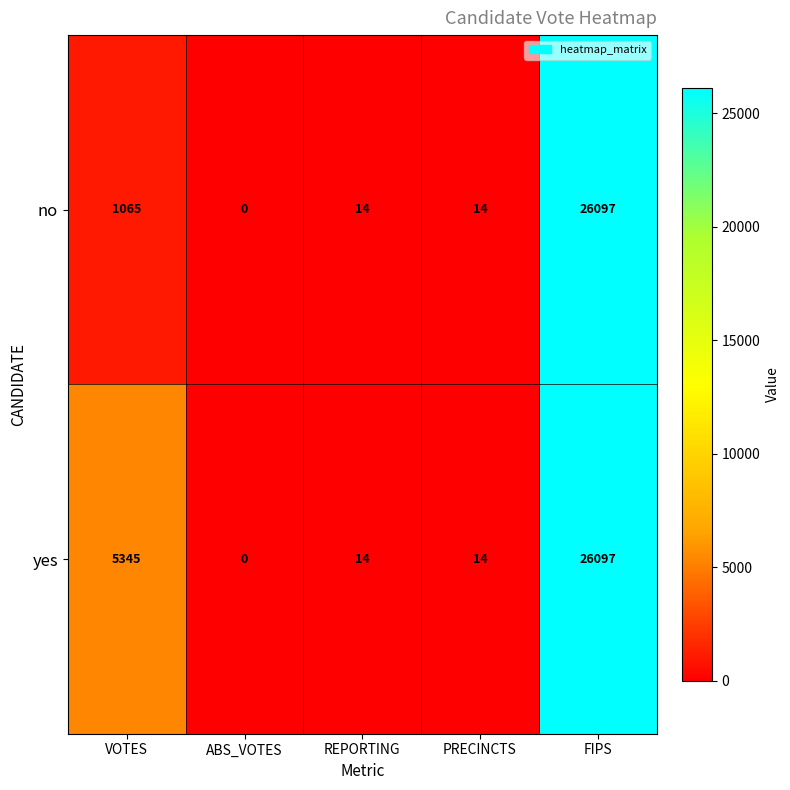

Rank the series at VOTES from lowest to highest value.

no, yes